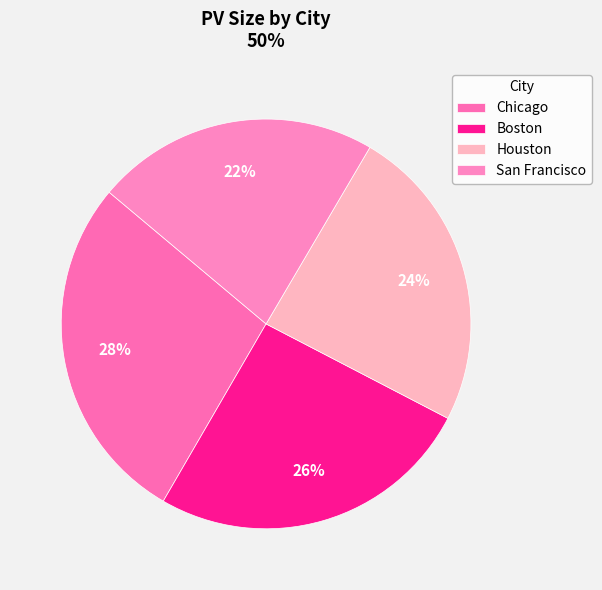

What percentage is the Chicago slice, to the nearest percent?

28%